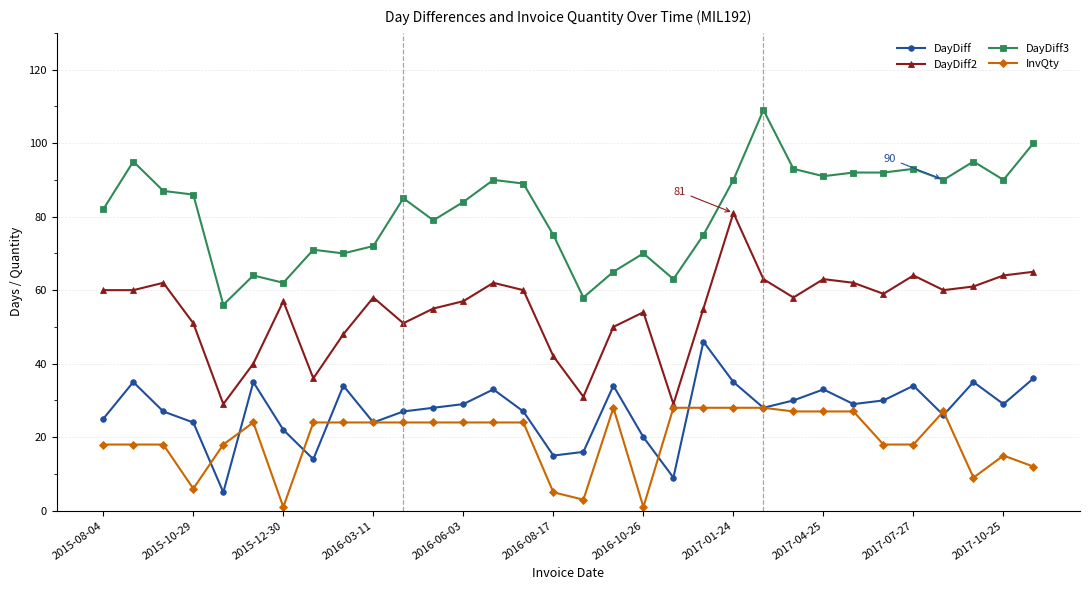

What is the sum of all InvQty values?

624